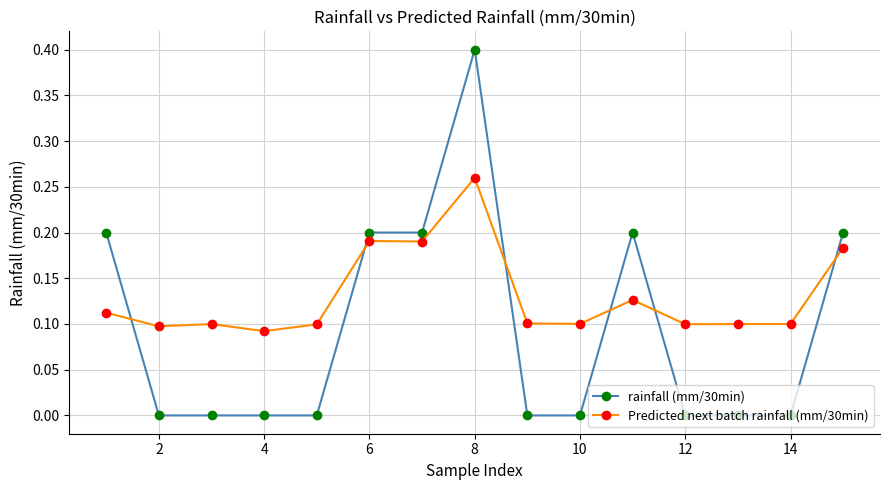

Which series has the largest total across all categories?

Predicted next batch rainfall (mm/30min)